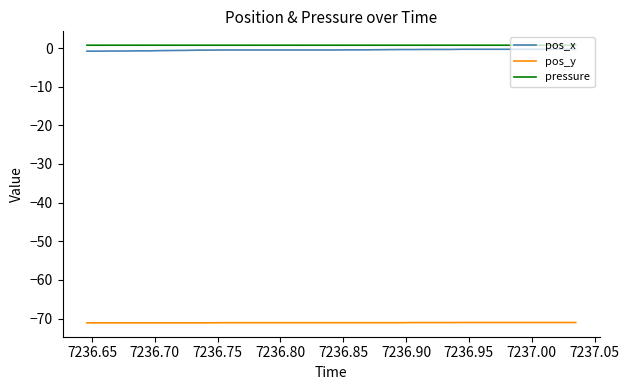

What is the sum of all pressure values?

29.4